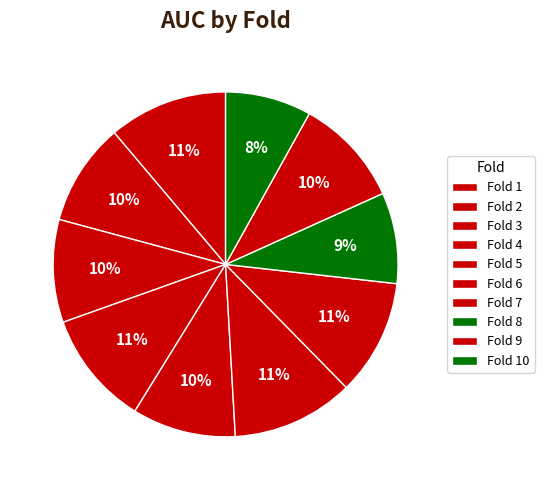

Count the number of slices in the pie.

10